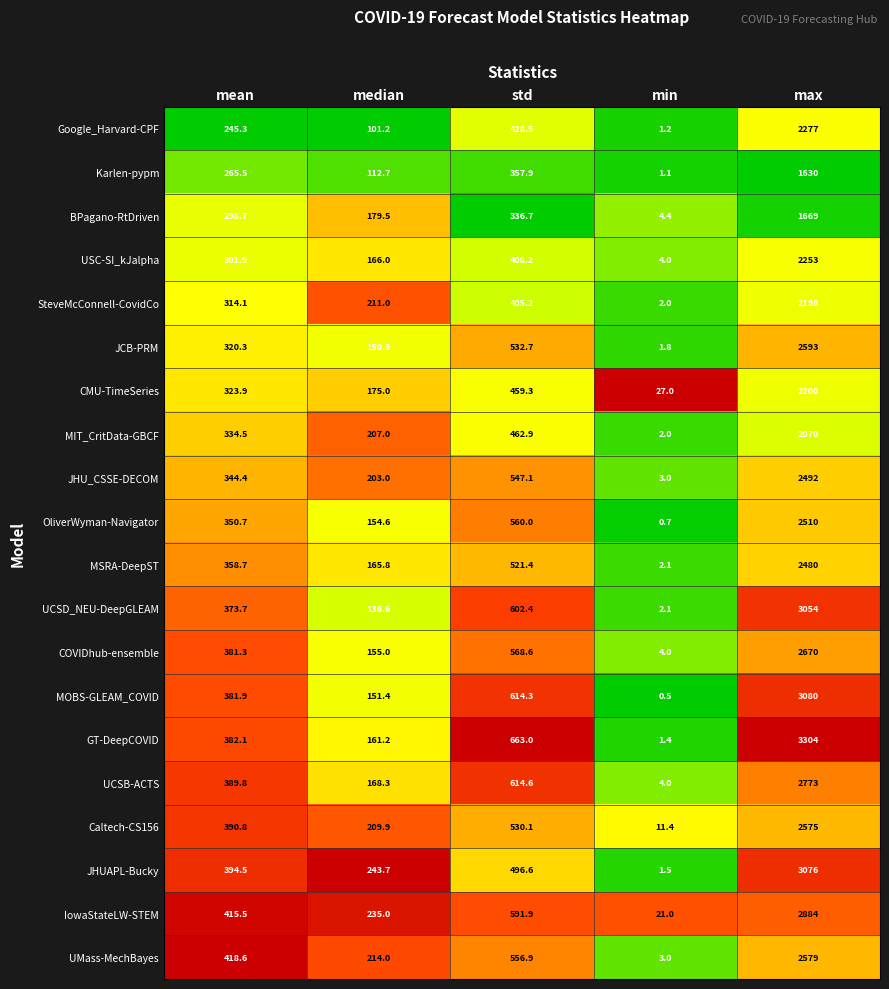

At which label does CMU-TimeSeries first exceed 323?

mean